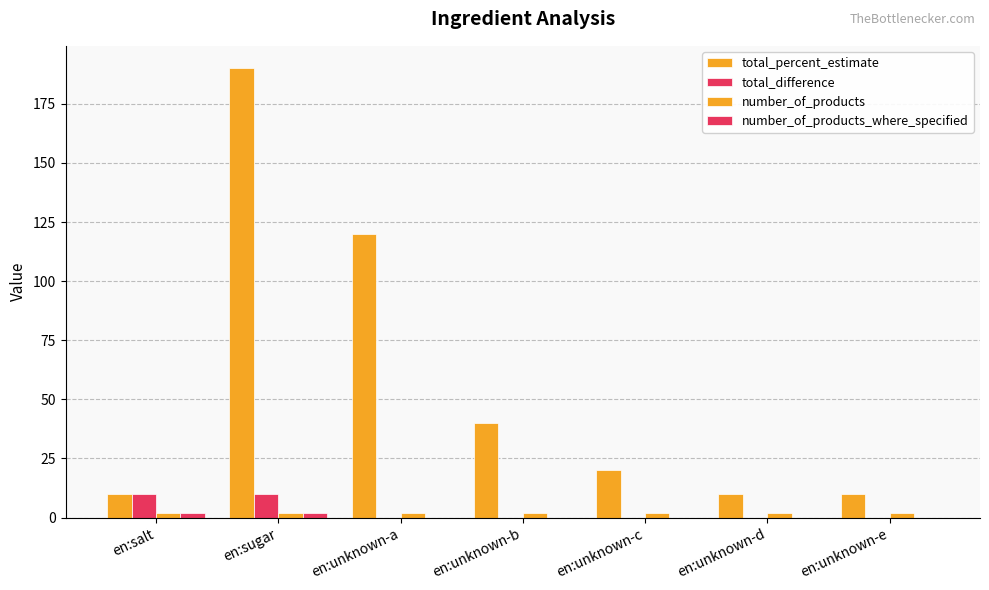

List the series in order of their peak value, highest first.

total_percent_estimate, total_difference, number_of_products, number_of_products_where_specified